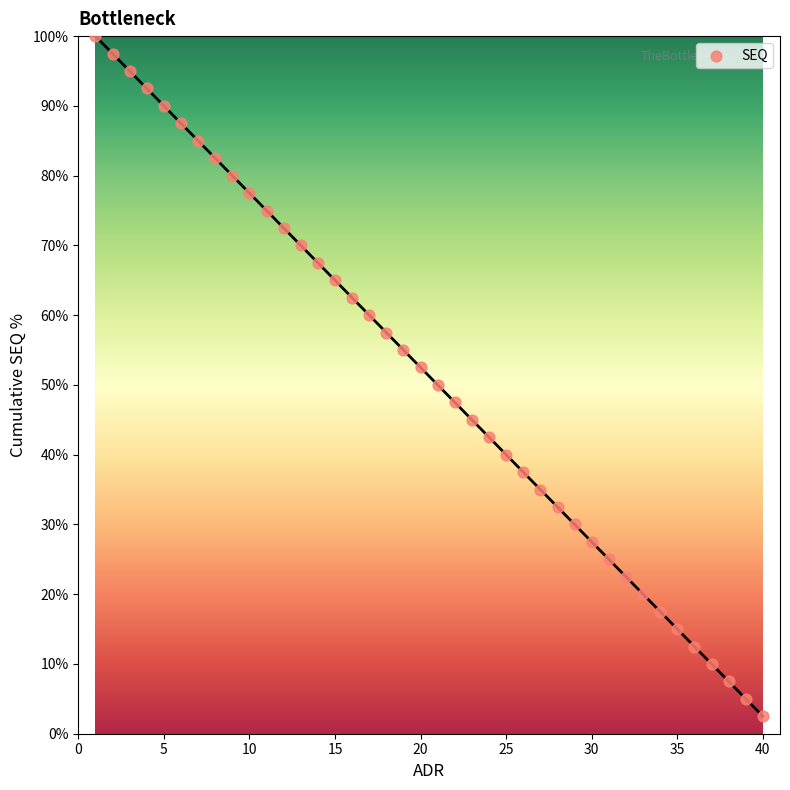

What is the range of Y values (max minus min)?

97.5